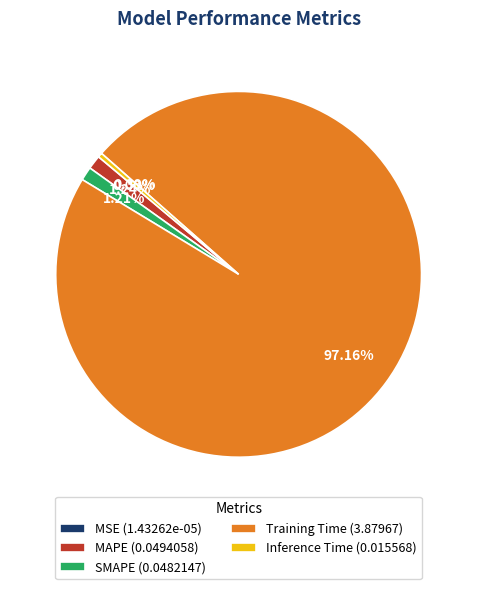

Which slice is the largest?

Training Time